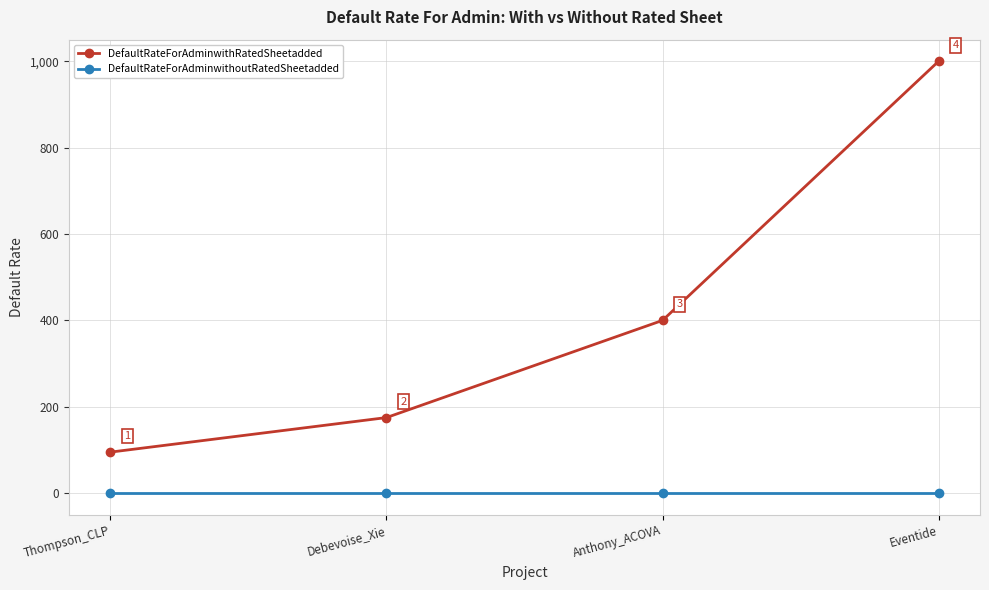

Which series has the largest range (max minus min)?

DefaultRateForAdminwithRatedSheetadded